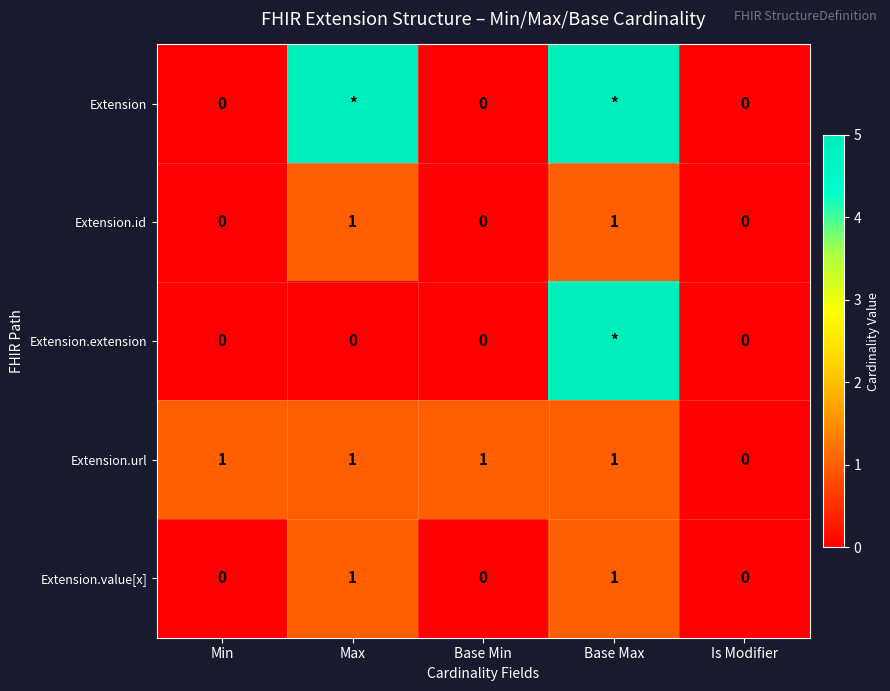

Which has a higher value, Base Max or Is Modifier?

Base Max